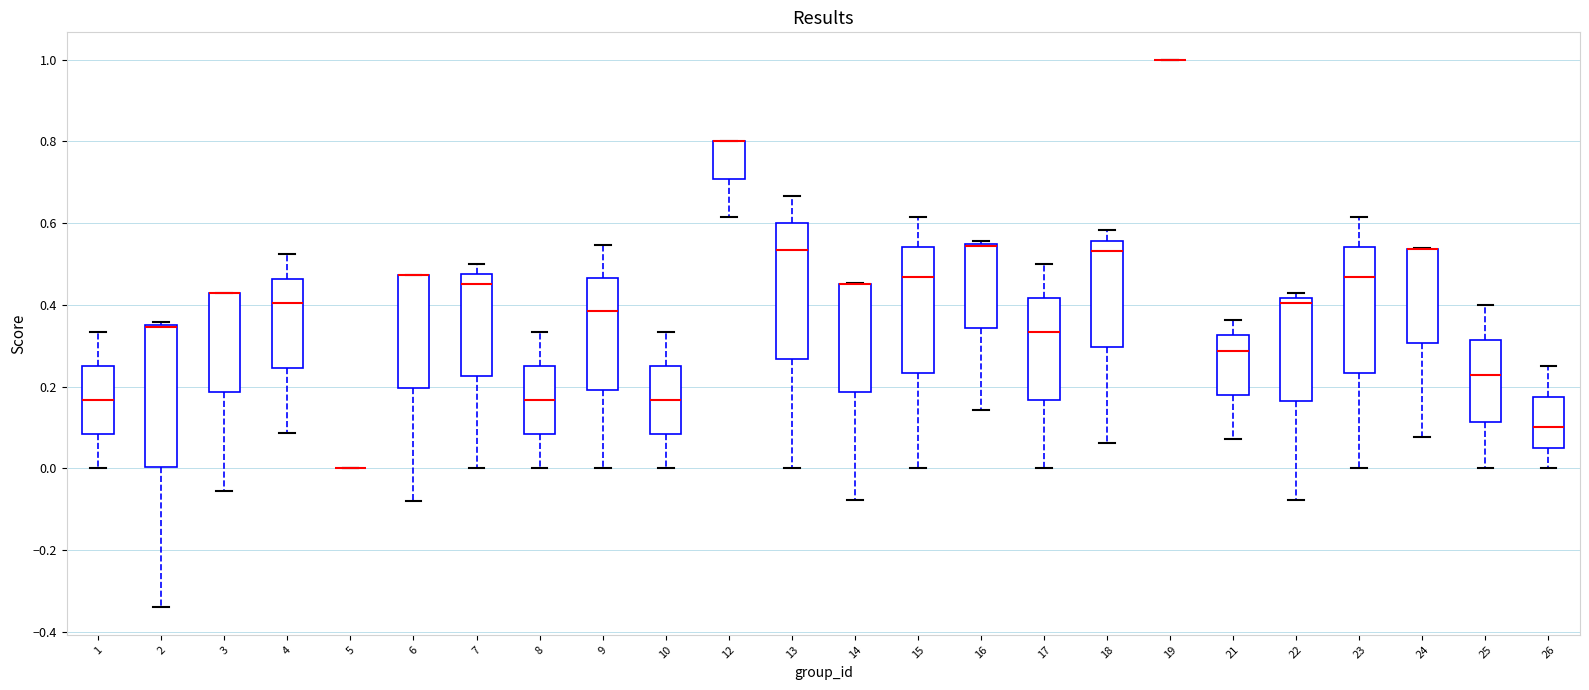

Where does the lower whisker of the box at x = 26 end on the y-axis? The values are not printed on the chart, so give them approximately, as read against the axis.

0.00